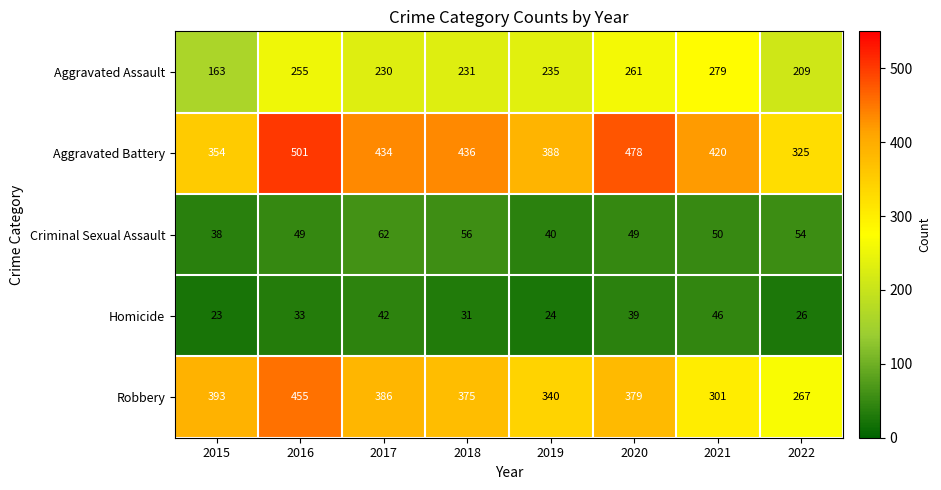

What is the greatest value displayed?

501